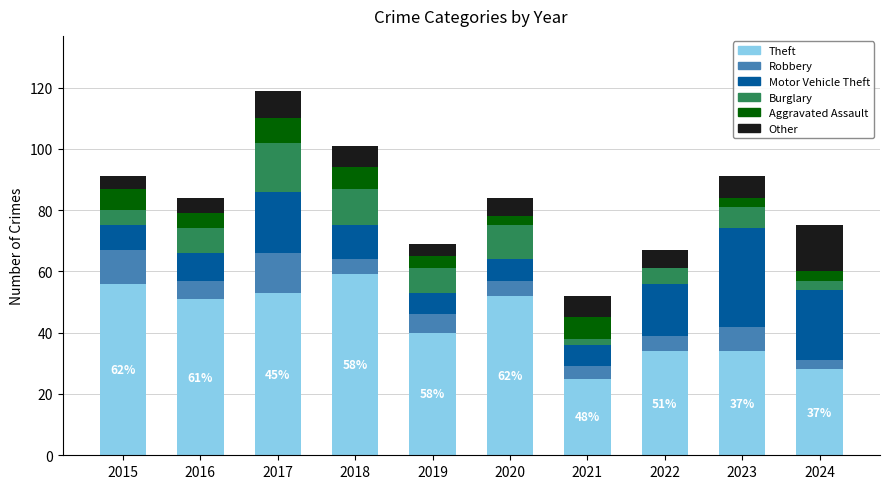

What is the total value across all series at 2015?

91